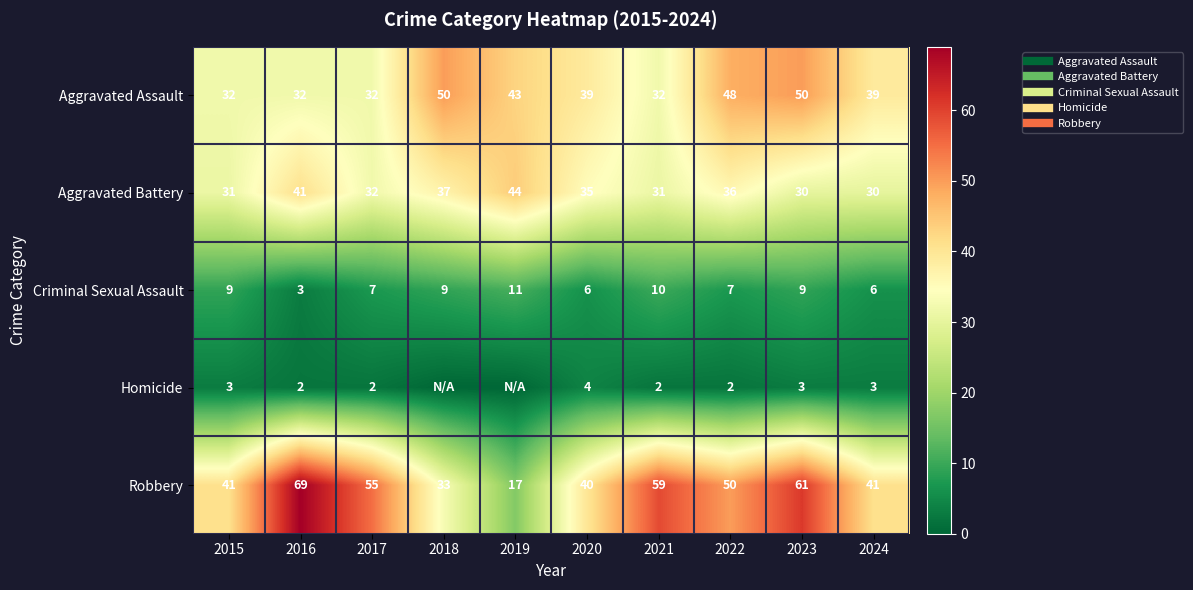

At which label is Aggravated Assault closest to 41?

2019